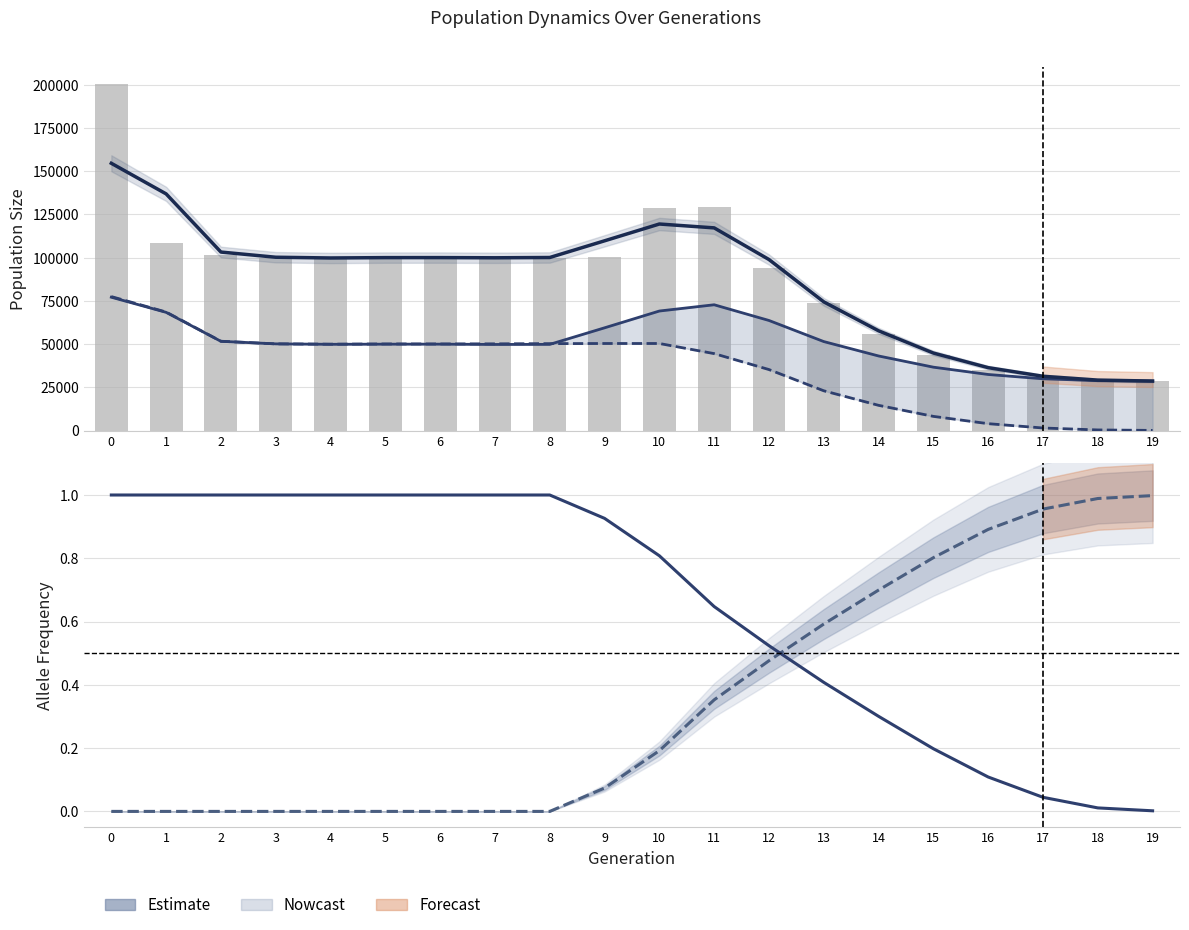

What is the total value across all series at 5?

200245.0